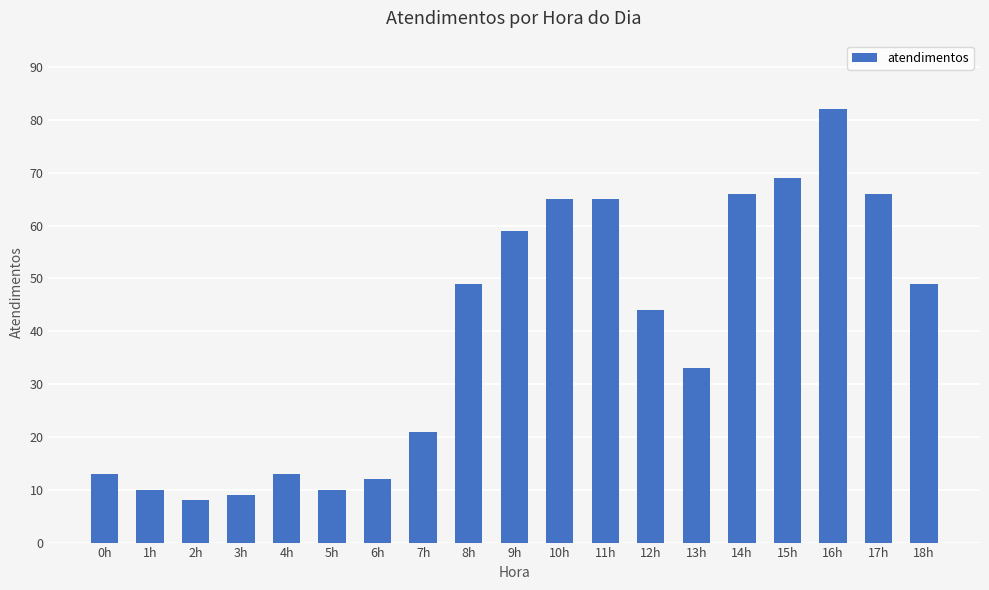

What is the change in value from 0h to 17h?

+53